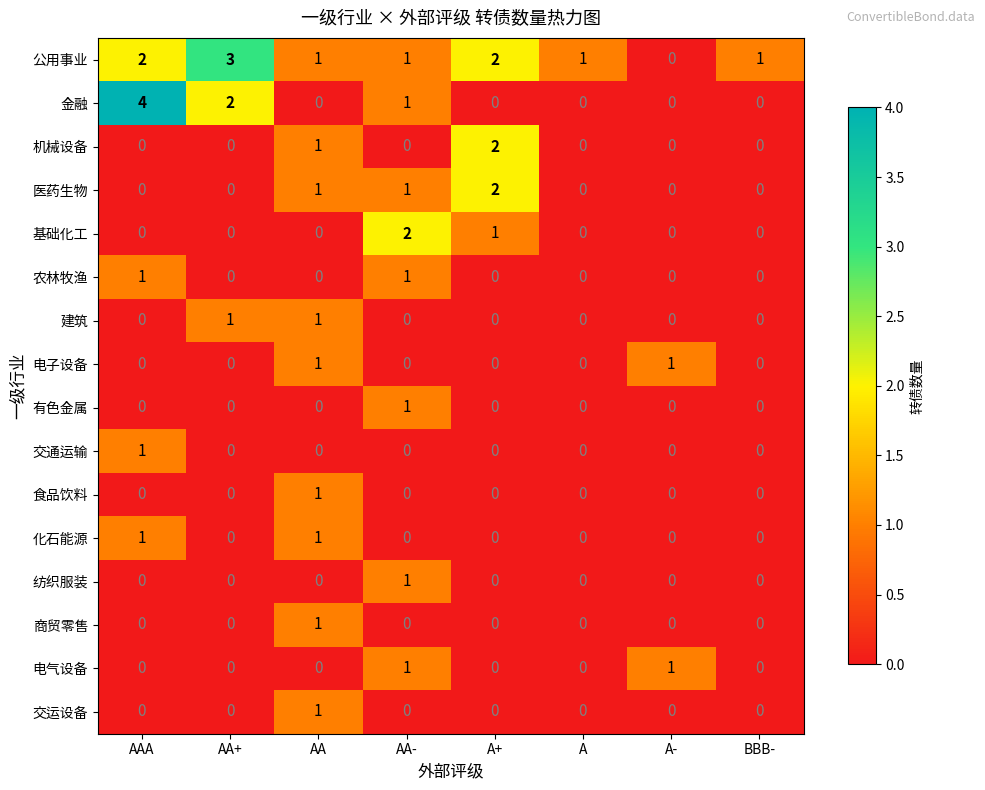

Which series has the largest range (max minus min)?

金融